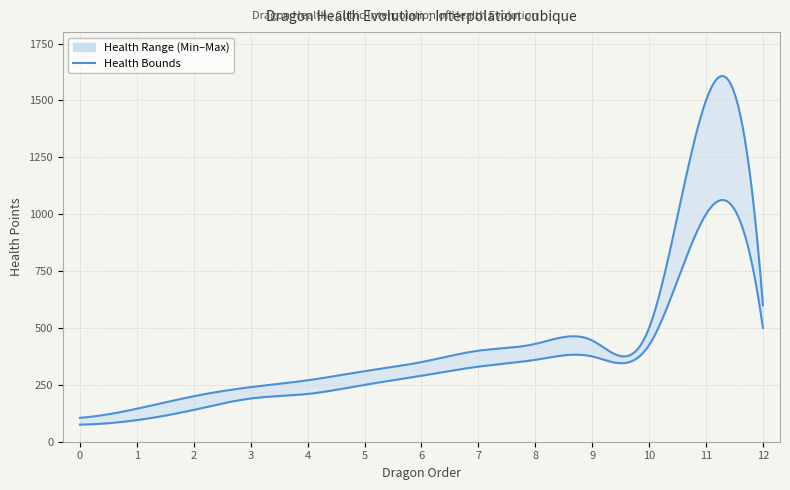

True or false: healthMax and healthMin cross at least once.

False